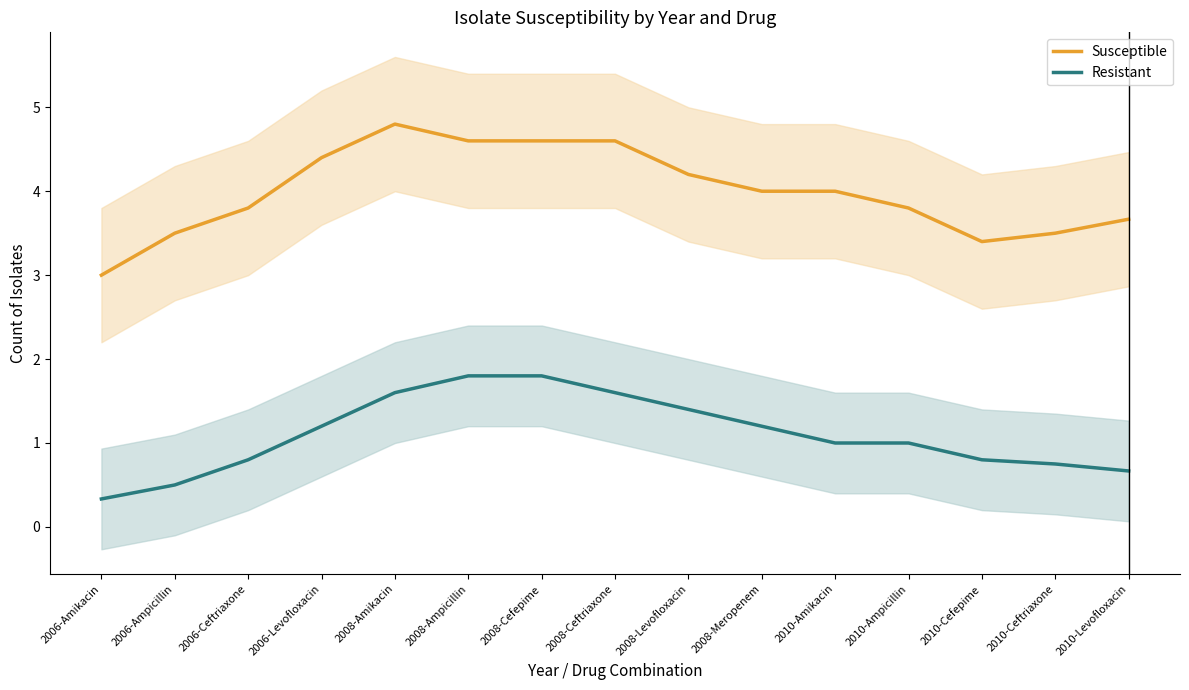

Reading left to right, extract all data points from this chart.

Susceptible: 3.0	3.5	3.8	4.4	4.8	4.6	4.6	4.6	4.2	4.0	4.0	3.8	3.4	3.5	3.7
Resistant: 0.3	0.5	0.8	1.2	1.6	1.8	1.8	1.6	1.4	1.2	1.0	1.0	0.8	0.8	0.7